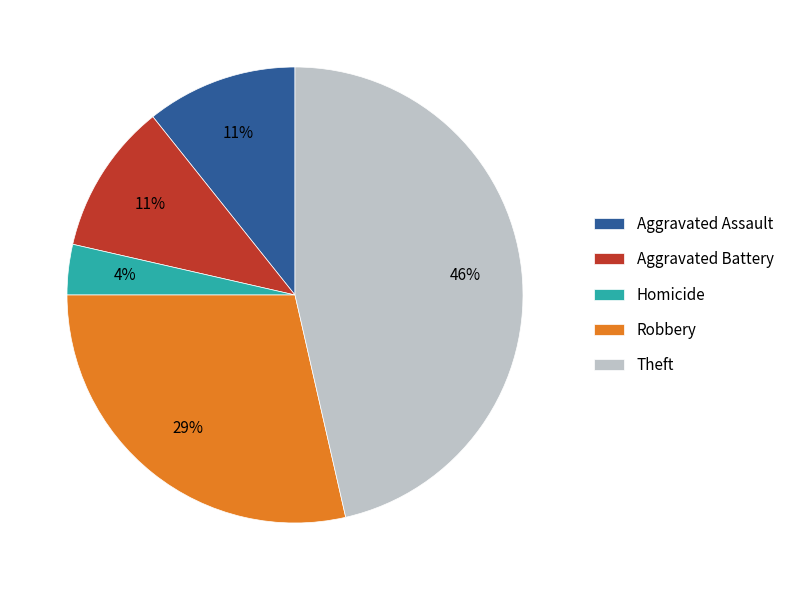

What is the largest slice in the pie chart?

Theft